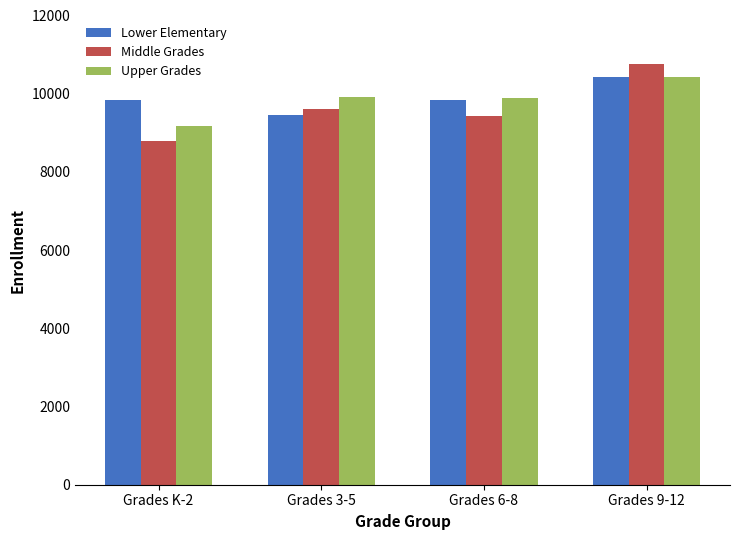

What is the total value across all series at Grades 9-12?

31612